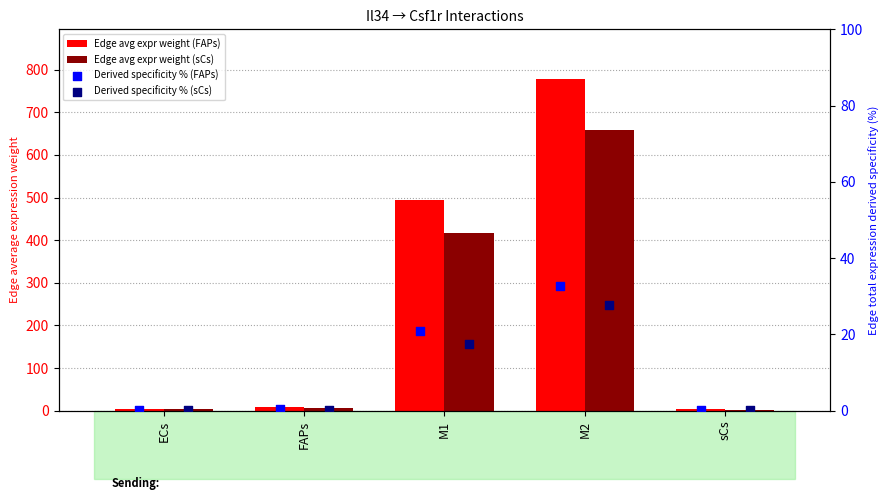

Which series reaches the maximum Y coordinate?

Edge avg expr weight (FAPs)